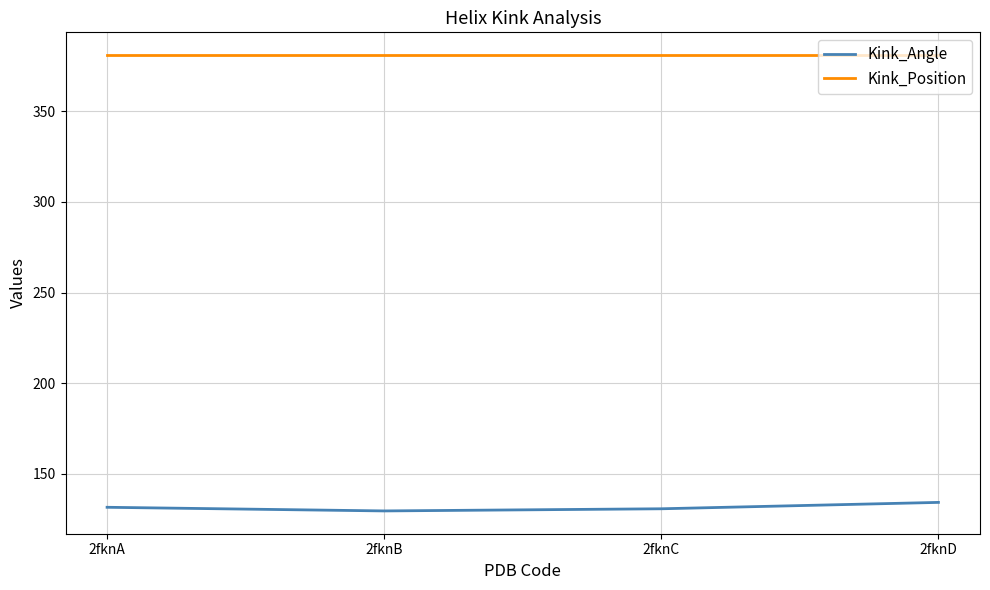

What is the difference between the Kink_Angle values at 2fknB and 2fknC?

1.2